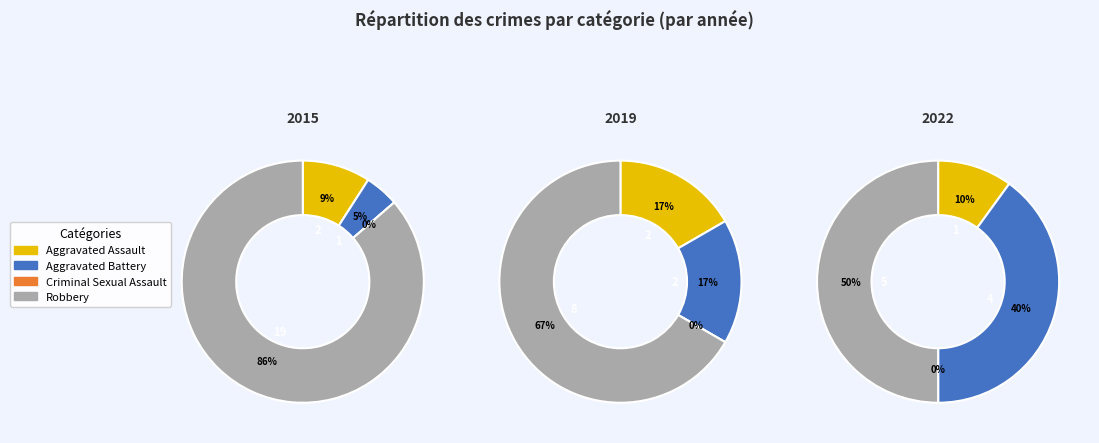

Is it true that Robbery is 54% of the pie?

False